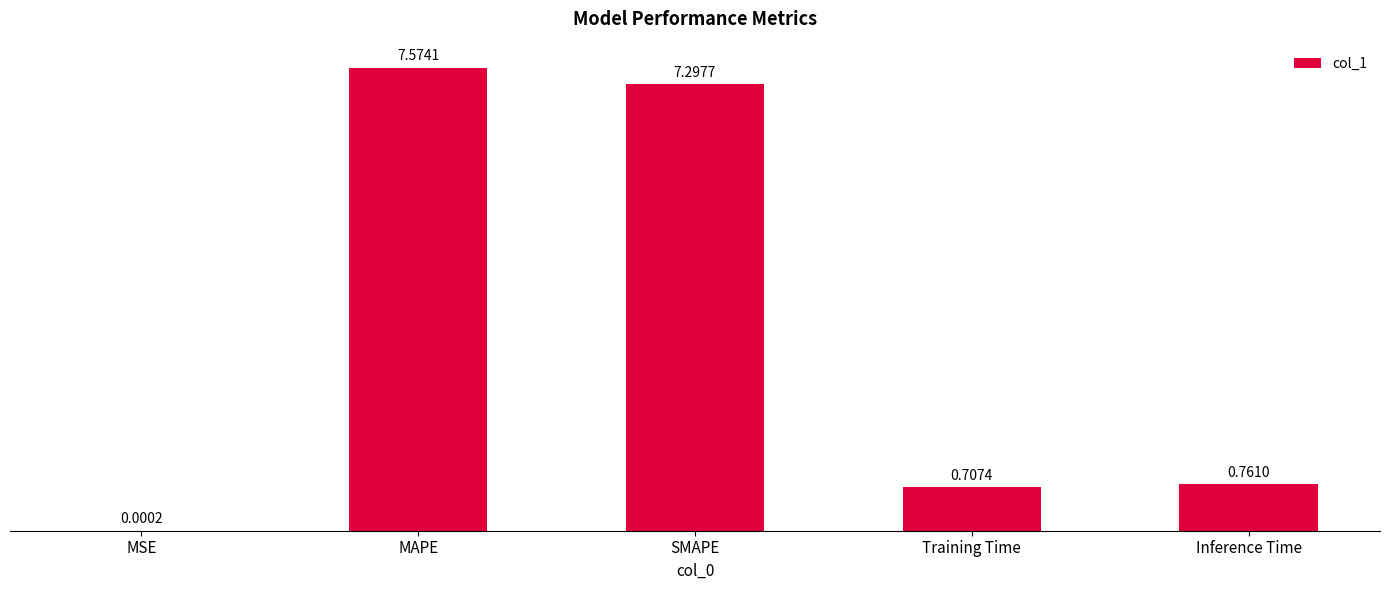

What is the change in value from MSE to Inference Time?

+0.8